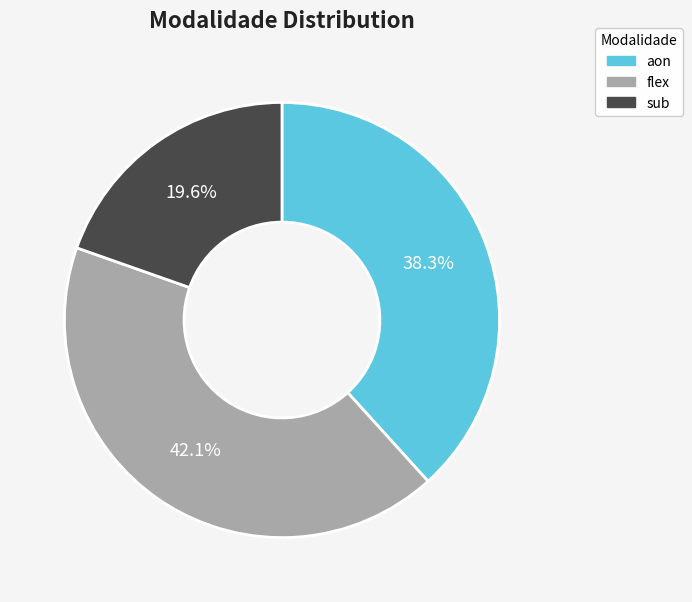

Which slice is the largest?

flex